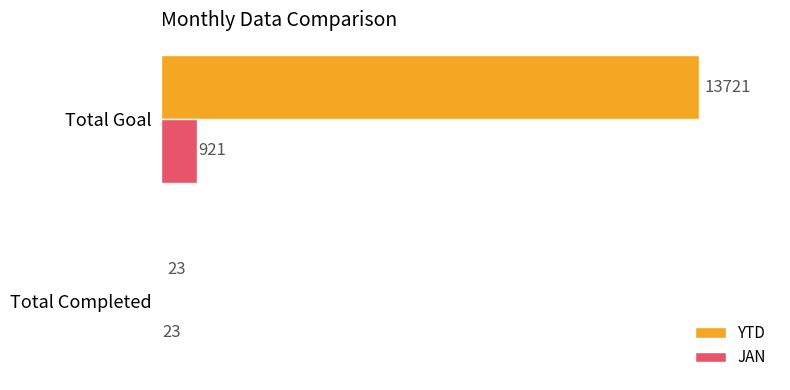

How many data points does each series have?

2